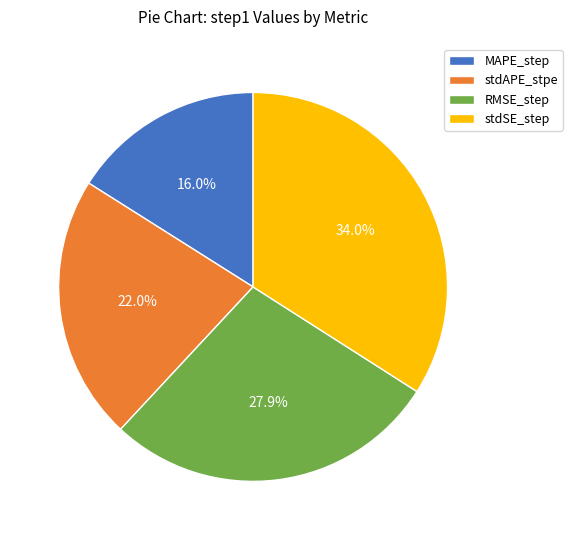

To the nearest percent, what is the combined percentage of stdAPE_stpe and stdSE_step?

56%